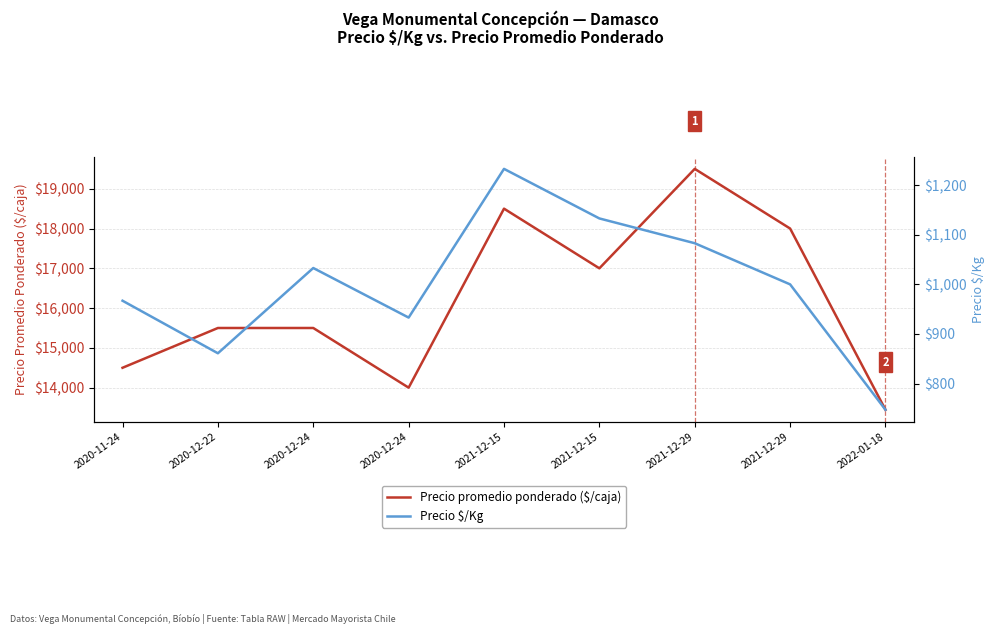

What are all the series names shown in the legend?

Precio promedio ponderado ($/caja), Precio $/Kg